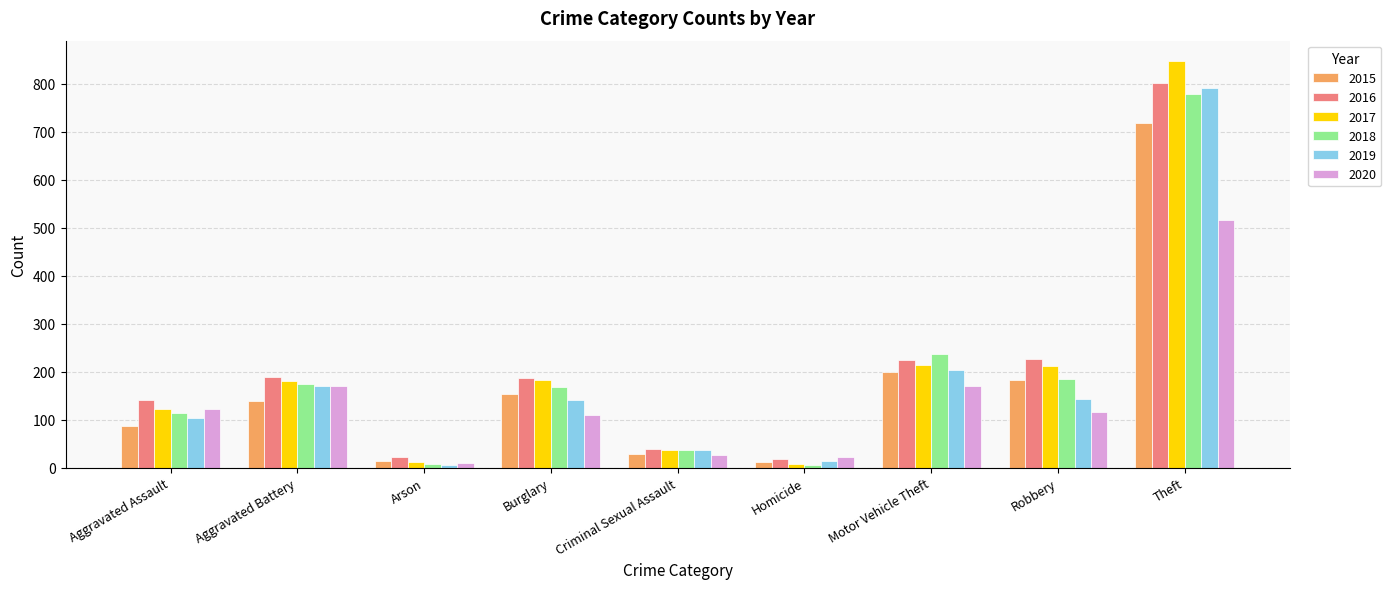

Is the value of 2019 at Robbery greater than the value of 2020 at Burglary?

Yes